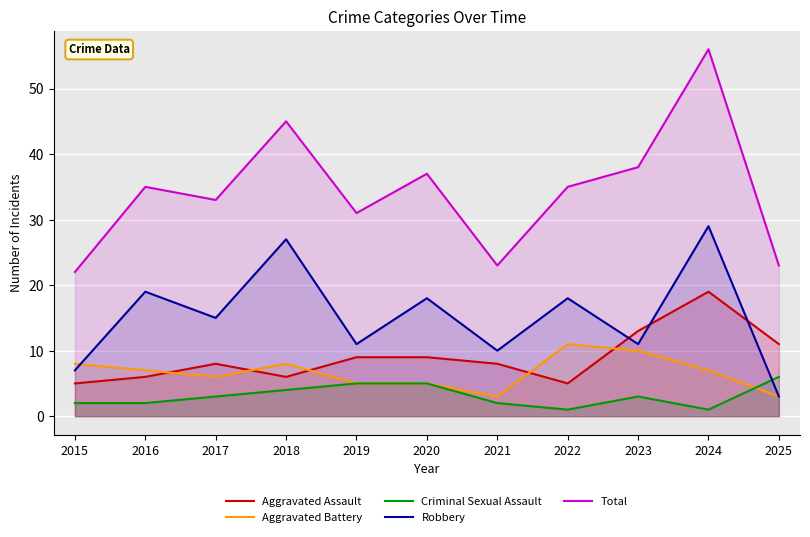

What is the sum of the Aggravated Battery values at 2021 and 2016?

10